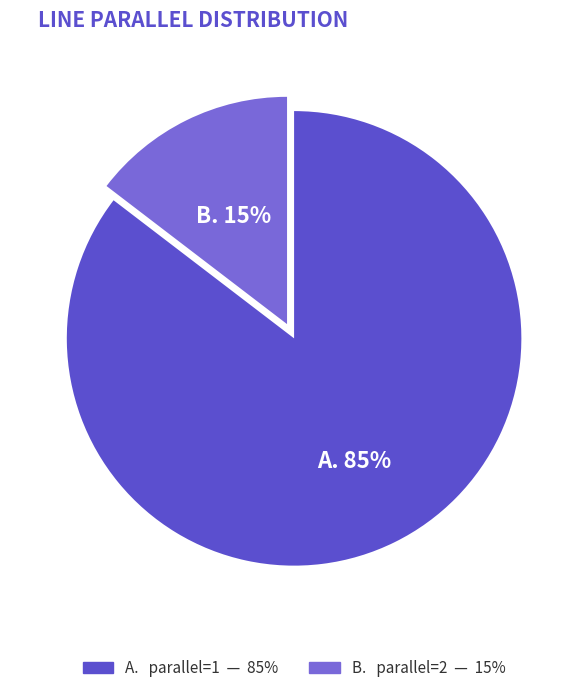

To the nearest percent, what is the average slice percentage?

50%